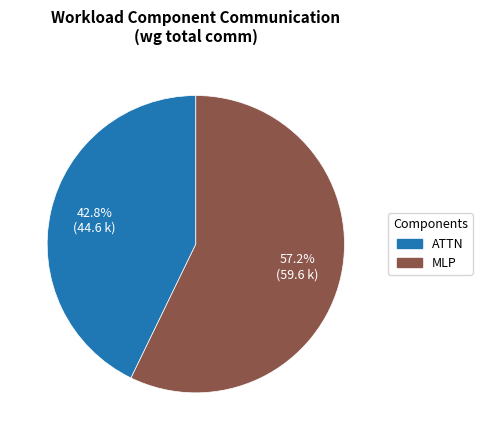

Count the number of slices in the pie.

2